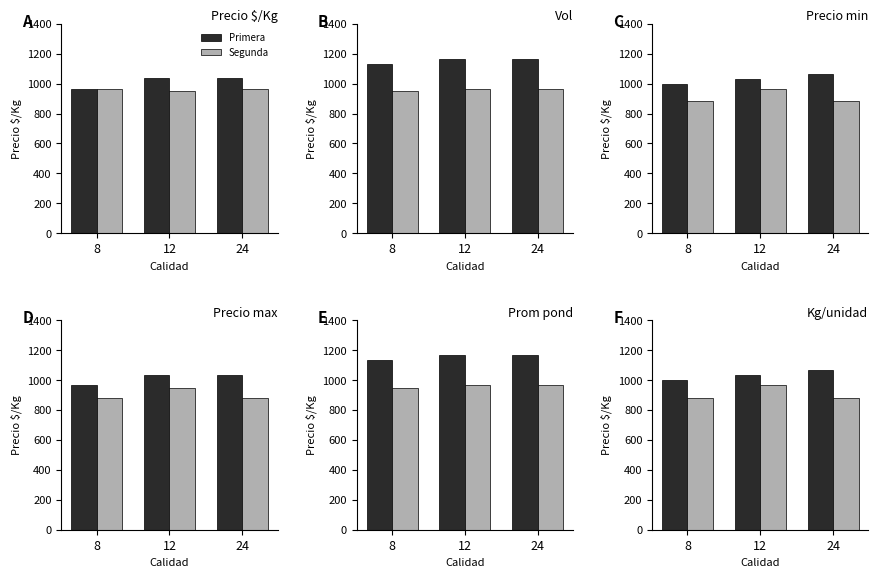

Rank the series by their average value, from lowest to highest.

Segunda, Primera